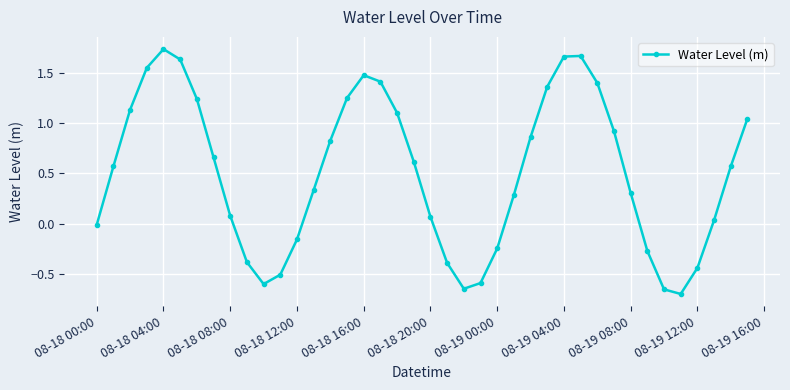

How many distinct data groups are displayed?

1